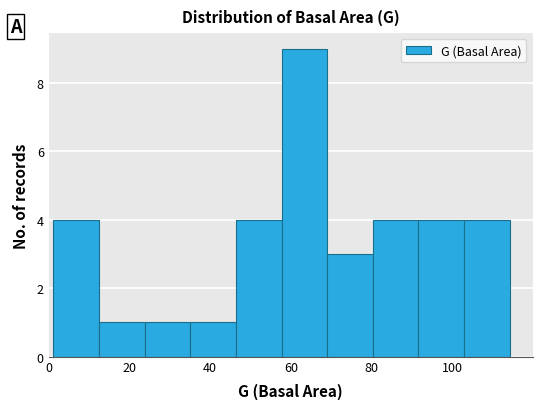

Reading left to right, list every bar in this chart as the range it spans on the x-axis followed by its height. Neither the bar edges nor the heights are printed on the chart, so give them approximately, as read against the axes.

2 to 12: 4
12 to 24: 1
24 to 36: 1
36 to 46: 1
46 to 58: 4
58 to 68: 9
68 to 80: 3
80 to 92: 4
92 to 102: 4
102 to 114: 4